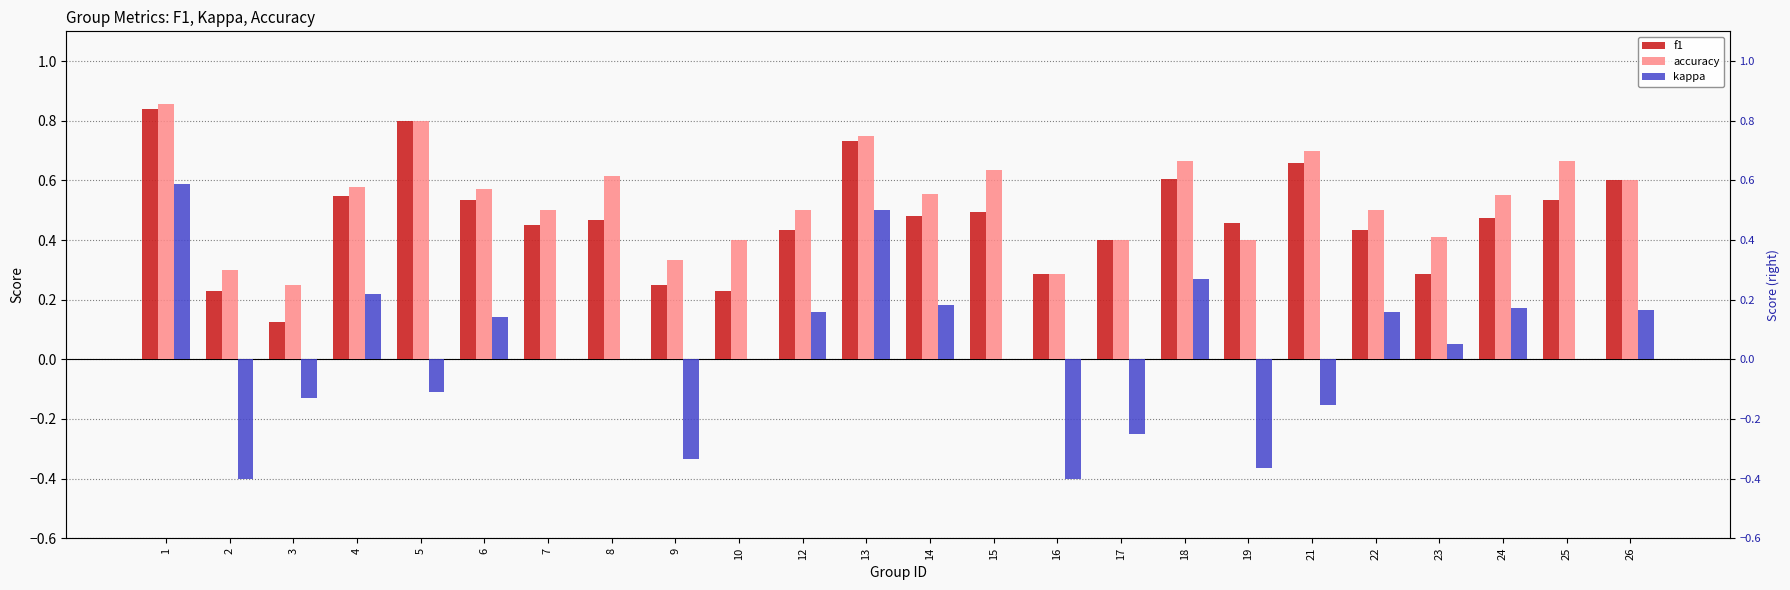

What is the difference between the kappa values at 23 and 3?

0.2